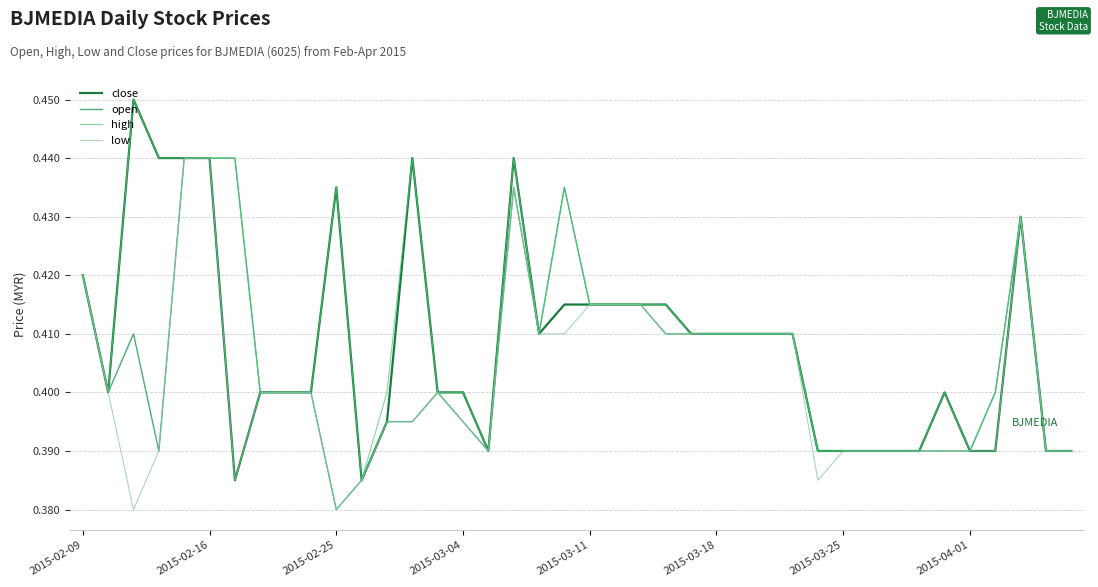

List the series in order of their overall mean, highest first.

high, close, open, low